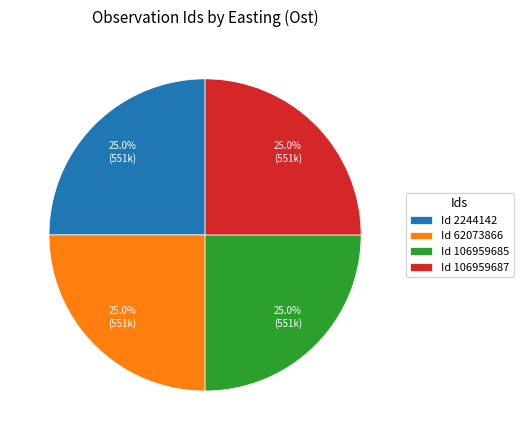

Does Id 106959685 account for over 50% of the chart?

No